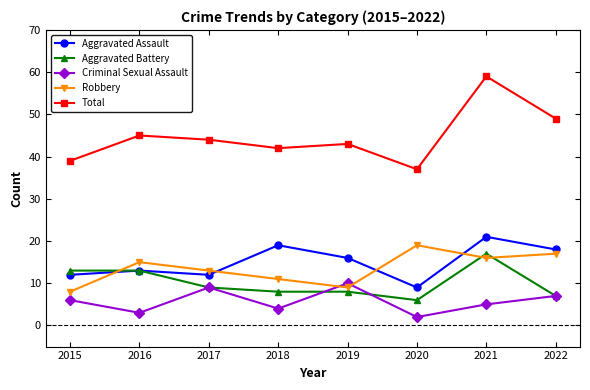

Reading left to right, transcribe all the data shown in this chart.

Aggravated Assault: 2015=12	2016=13	2017=12	2018=19	2019=16	2020=9	2021=21	2022=18
Aggravated Battery: 2015=13	2016=13	2017=9	2018=8	2019=8	2020=6	2021=17	2022=7
Criminal Sexual Assault: 2015=6	2016=3	2017=9	2018=4	2019=10	2020=2	2021=5	2022=7
Robbery: 2015=8	2016=15	2017=13	2018=11	2019=9	2020=19	2021=16	2022=17
Total: 2015=39	2016=45	2017=44	2018=42	2019=43	2020=37	2021=59	2022=49